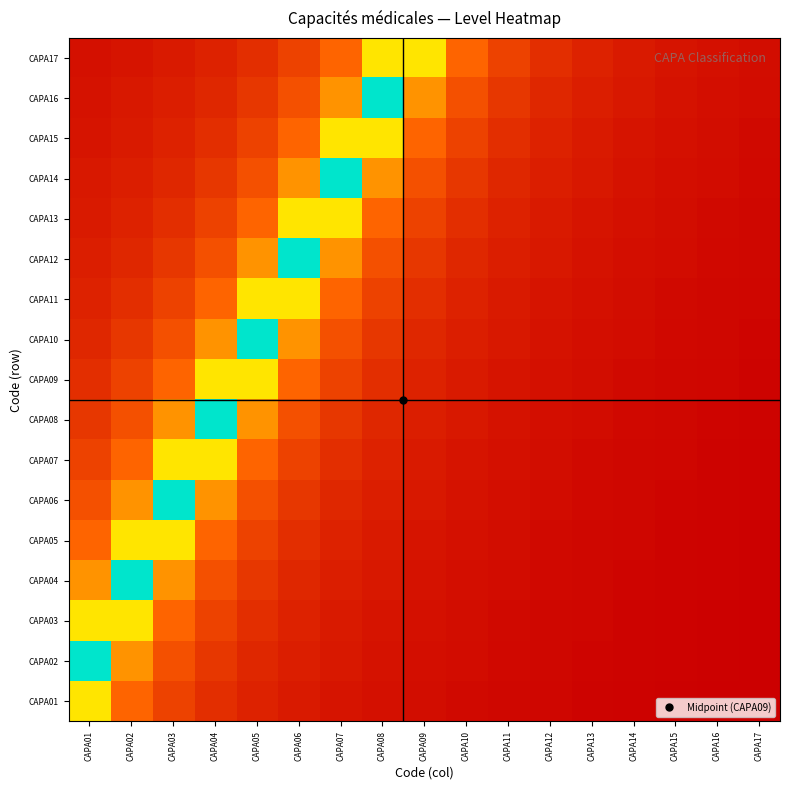

Reading left to right, what are all the values shown in this chart?

CAPA01: CAPA01=12.6	CAPA02=7.2	CAPA03=5.1	CAPA04=3.9	CAPA05=3.2	CAPA06=2.7	CAPA07=2.3	CAPA08=2.0	CAPA09=1.8	CAPA10=1.6	CAPA11=1.5	CAPA12=1.4	CAPA13=1.3	CAPA14=1.2	CAPA15=1.1	CAPA16=1.0	CAPA17=1.0
CAPA02: CAPA01=20.0	CAPA02=9.2	CAPA03=6.0	CAPA04=4.4	CAPA05=3.5	CAPA06=2.9	CAPA07=2.5	CAPA08=2.2	CAPA09=1.9	CAPA10=1.7	CAPA11=1.6	CAPA12=1.4	CAPA13=1.3	CAPA14=1.2	CAPA15=1.1	CAPA16=1.1	CAPA17=1.0
CAPA03: CAPA01=12.6	CAPA02=12.6	CAPA03=7.2	CAPA04=5.1	CAPA05=3.9	CAPA06=3.2	CAPA07=2.7	CAPA08=2.3	CAPA09=2.0	CAPA10=1.8	CAPA11=1.6	CAPA12=1.5	CAPA13=1.4	CAPA14=1.3	CAPA15=1.2	CAPA16=1.1	CAPA17=1.0
CAPA04: CAPA01=9.2	CAPA02=20.0	CAPA03=9.2	CAPA04=6.0	CAPA05=4.4	CAPA06=3.5	CAPA07=2.9	CAPA08=2.5	CAPA09=2.2	CAPA10=1.9	CAPA11=1.7	CAPA12=1.6	CAPA13=1.4	CAPA14=1.3	CAPA15=1.2	CAPA16=1.1	CAPA17=1.1
CAPA05: CAPA01=7.2	CAPA02=12.6	CAPA03=12.6	CAPA04=7.2	CAPA05=5.1	CAPA06=3.9	CAPA07=3.2	CAPA08=2.7	CAPA09=2.3	CAPA10=2.0	CAPA11=1.8	CAPA12=1.6	CAPA13=1.5	CAPA14=1.4	CAPA15=1.3	CAPA16=1.2	CAPA17=1.1
CAPA06: CAPA01=6.0	CAPA02=9.2	CAPA03=20.0	CAPA04=9.2	CAPA05=6.0	CAPA06=4.4	CAPA07=3.5	CAPA08=2.9	CAPA09=2.5	CAPA10=2.2	CAPA11=1.9	CAPA12=1.7	CAPA13=1.6	CAPA14=1.4	CAPA15=1.3	CAPA16=1.2	CAPA17=1.1
CAPA07: CAPA01=5.1	CAPA02=7.2	CAPA03=12.6	CAPA04=12.6	CAPA05=7.2	CAPA06=5.1	CAPA07=3.9	CAPA08=3.2	CAPA09=2.7	CAPA10=2.3	CAPA11=2.0	CAPA12=1.8	CAPA13=1.6	CAPA14=1.5	CAPA15=1.4	CAPA16=1.3	CAPA17=1.2
CAPA08: CAPA01=4.4	CAPA02=6.0	CAPA03=9.2	CAPA04=20.0	CAPA05=9.2	CAPA06=6.0	CAPA07=4.4	CAPA08=3.5	CAPA09=2.9	CAPA10=2.5	CAPA11=2.2	CAPA12=1.9	CAPA13=1.7	CAPA14=1.6	CAPA15=1.4	CAPA16=1.3	CAPA17=1.2
CAPA09: CAPA01=3.9	CAPA02=5.1	CAPA03=7.2	CAPA04=12.6	CAPA05=12.6	CAPA06=7.2	CAPA07=5.1	CAPA08=3.9	CAPA09=3.2	CAPA10=2.7	CAPA11=2.3	CAPA12=2.0	CAPA13=1.8	CAPA14=1.6	CAPA15=1.5	CAPA16=1.4	CAPA17=1.3
CAPA10: CAPA01=3.5	CAPA02=4.4	CAPA03=6.0	CAPA04=9.2	CAPA05=20.0	CAPA06=9.2	CAPA07=6.0	CAPA08=4.4	CAPA09=3.5	CAPA10=2.9	CAPA11=2.5	CAPA12=2.2	CAPA13=1.9	CAPA14=1.7	CAPA15=1.6	CAPA16=1.4	CAPA17=1.3
CAPA11: CAPA01=3.2	CAPA02=3.9	CAPA03=5.1	CAPA04=7.2	CAPA05=12.6	CAPA06=12.6	CAPA07=7.2	CAPA08=5.1	CAPA09=3.9	CAPA10=3.2	CAPA11=2.7	CAPA12=2.3	CAPA13=2.0	CAPA14=1.8	CAPA15=1.6	CAPA16=1.5	CAPA17=1.4
CAPA12: CAPA01=2.9	CAPA02=3.5	CAPA03=4.4	CAPA04=6.0	CAPA05=9.2	CAPA06=20.0	CAPA07=9.2	CAPA08=6.0	CAPA09=4.4	CAPA10=3.5	CAPA11=2.9	CAPA12=2.5	CAPA13=2.2	CAPA14=1.9	CAPA15=1.7	CAPA16=1.6	CAPA17=1.4
CAPA13: CAPA01=2.7	CAPA02=3.2	CAPA03=3.9	CAPA04=5.1	CAPA05=7.2	CAPA06=12.6	CAPA07=12.6	CAPA08=7.2	CAPA09=5.1	CAPA10=3.9	CAPA11=3.2	CAPA12=2.7	CAPA13=2.3	CAPA14=2.0	CAPA15=1.8	CAPA16=1.6	CAPA17=1.5
CAPA14: CAPA01=2.5	CAPA02=2.9	CAPA03=3.5	CAPA04=4.4	CAPA05=6.0	CAPA06=9.2	CAPA07=20.0	CAPA08=9.2	CAPA09=6.0	CAPA10=4.4	CAPA11=3.5	CAPA12=2.9	CAPA13=2.5	CAPA14=2.2	CAPA15=1.9	CAPA16=1.7	CAPA17=1.6
CAPA15: CAPA01=2.3	CAPA02=2.7	CAPA03=3.2	CAPA04=3.9	CAPA05=5.1	CAPA06=7.2	CAPA07=12.6	CAPA08=12.6	CAPA09=7.2	CAPA10=5.1	CAPA11=3.9	CAPA12=3.2	CAPA13=2.7	CAPA14=2.3	CAPA15=2.0	CAPA16=1.8	CAPA17=1.6
CAPA16: CAPA01=2.2	CAPA02=2.5	CAPA03=2.9	CAPA04=3.5	CAPA05=4.4	CAPA06=6.0	CAPA07=9.2	CAPA08=20.0	CAPA09=9.2	CAPA10=6.0	CAPA11=4.4	CAPA12=3.5	CAPA13=2.9	CAPA14=2.5	CAPA15=2.2	CAPA16=1.9	CAPA17=1.7
CAPA17: CAPA01=2.0	CAPA02=2.3	CAPA03=2.7	CAPA04=3.2	CAPA05=3.9	CAPA06=5.1	CAPA07=7.2	CAPA08=12.6	CAPA09=12.6	CAPA10=7.2	CAPA11=5.1	CAPA12=3.9	CAPA13=3.2	CAPA14=2.7	CAPA15=2.3	CAPA16=2.0	CAPA17=1.8